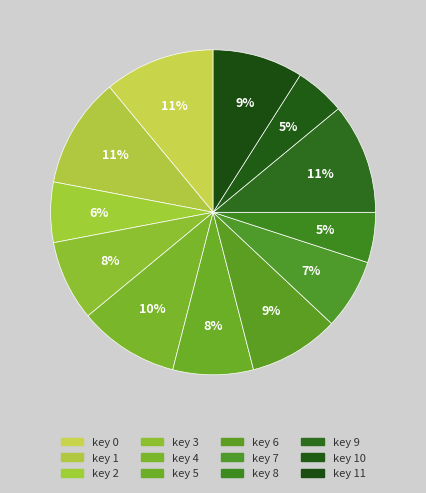

How many segments does this pie chart have?

12